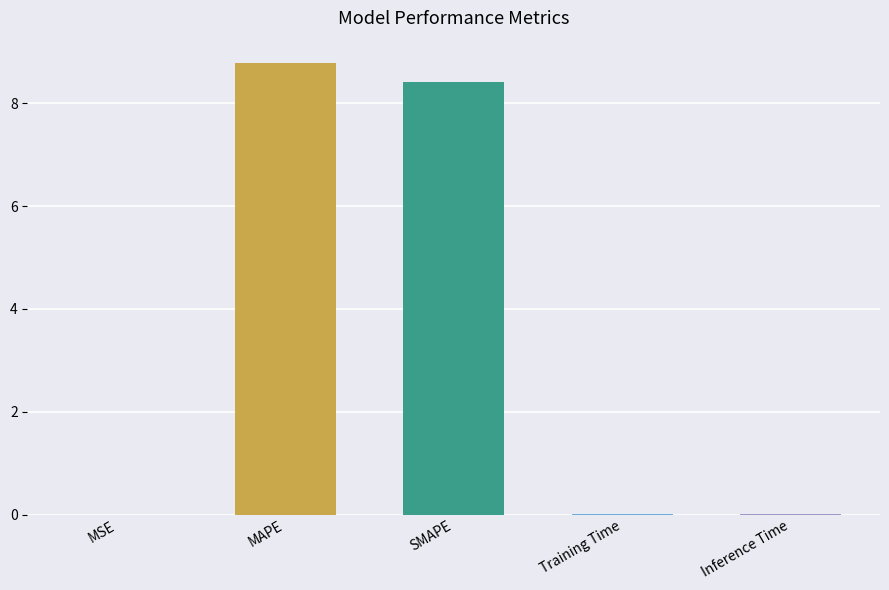

At which category does the chart reach its peak across all series?

MAPE